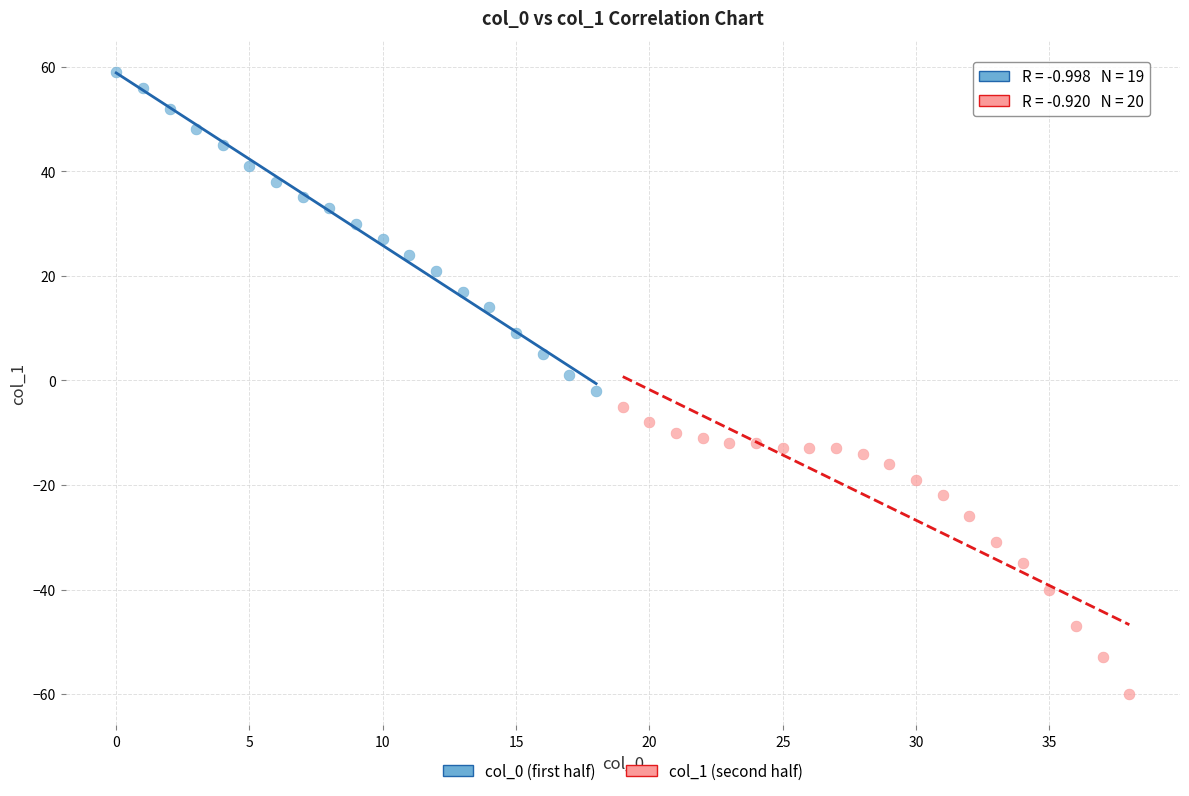

Which series contains the highest Y value?

col_0 (first half)